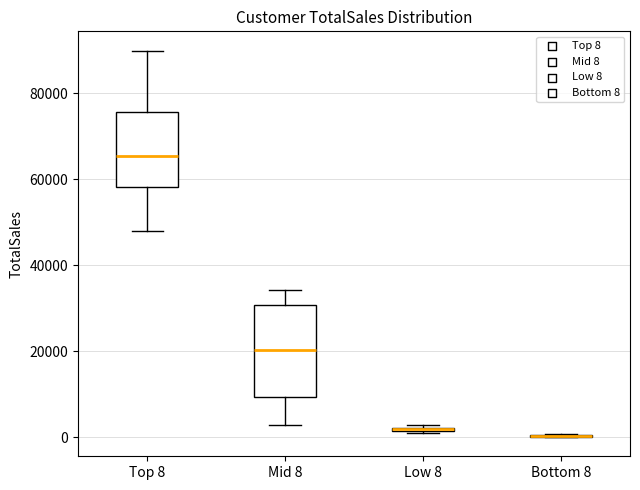

Reading left to right, transcribe this box plot: for each box, give where its median line is, the range the box spans, and where its two whiskers end, as read against the y-axis. The values are not printed on the chart, so give them approximately, as read against the axis.

Top 8: median 66000, box 58000 to 76000, whiskers 48000 to 90000
Mid 8: median 20000, box 10000 to 30000, whiskers 2000 to 34000
Low 8: box collapsed to a line at 2000, whiskers 0 to 2000
Bottom 8: box collapsed to a line at 0, whiskers 0 to 0